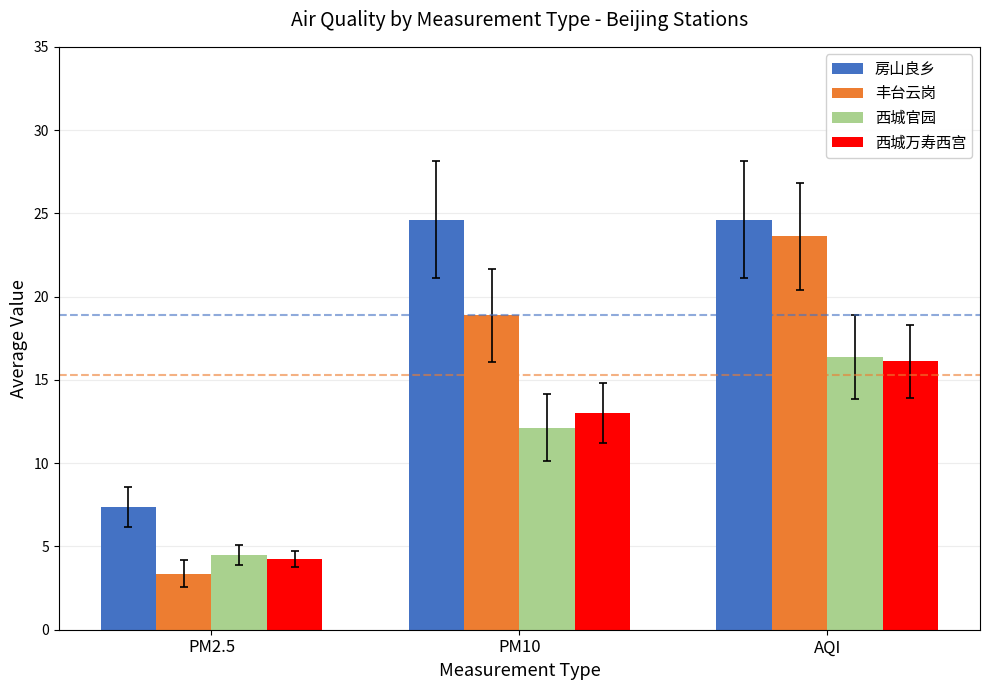

The value of 丰台云岗 at AQI is 7.6. True or false?

False